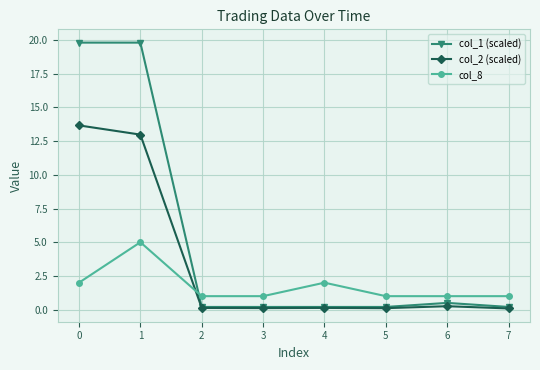

Between which two adjacent categories do col_8 and col_2 (scaled) first intersect?

1 and 2